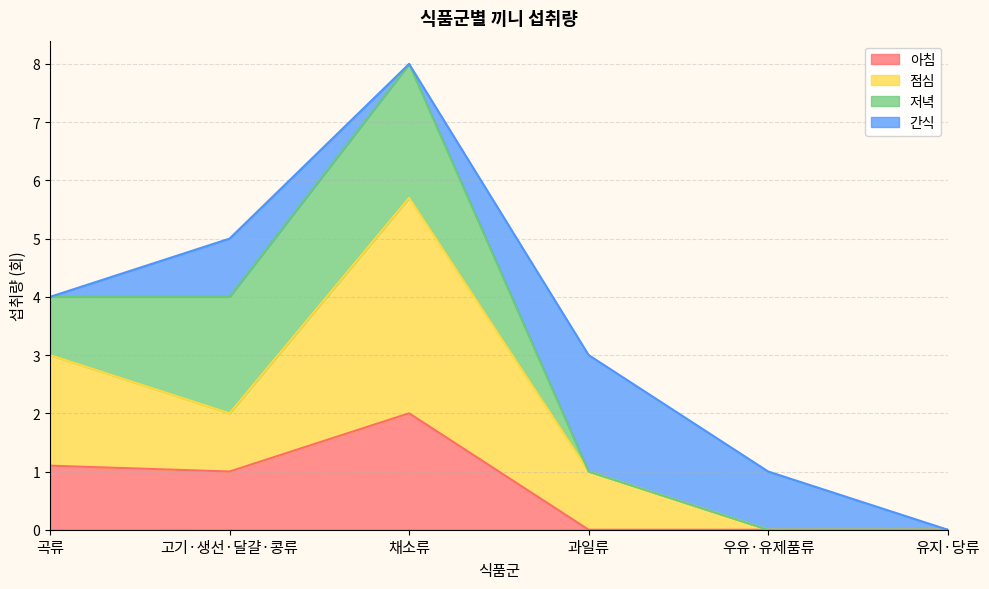

At which category is the sum across all series the highest?

채소류